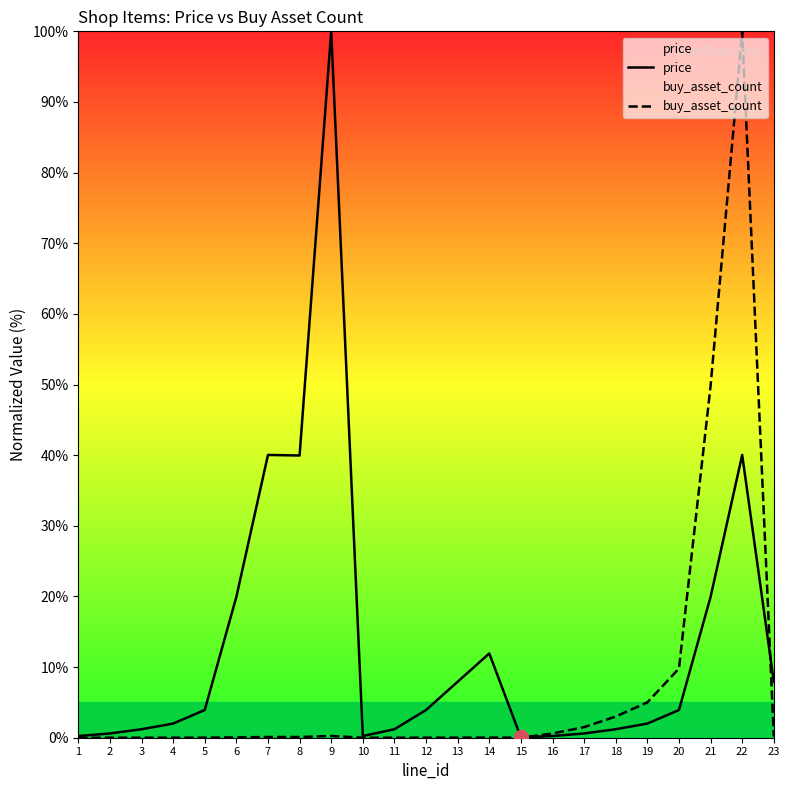

Which series has the largest total across all categories?

price